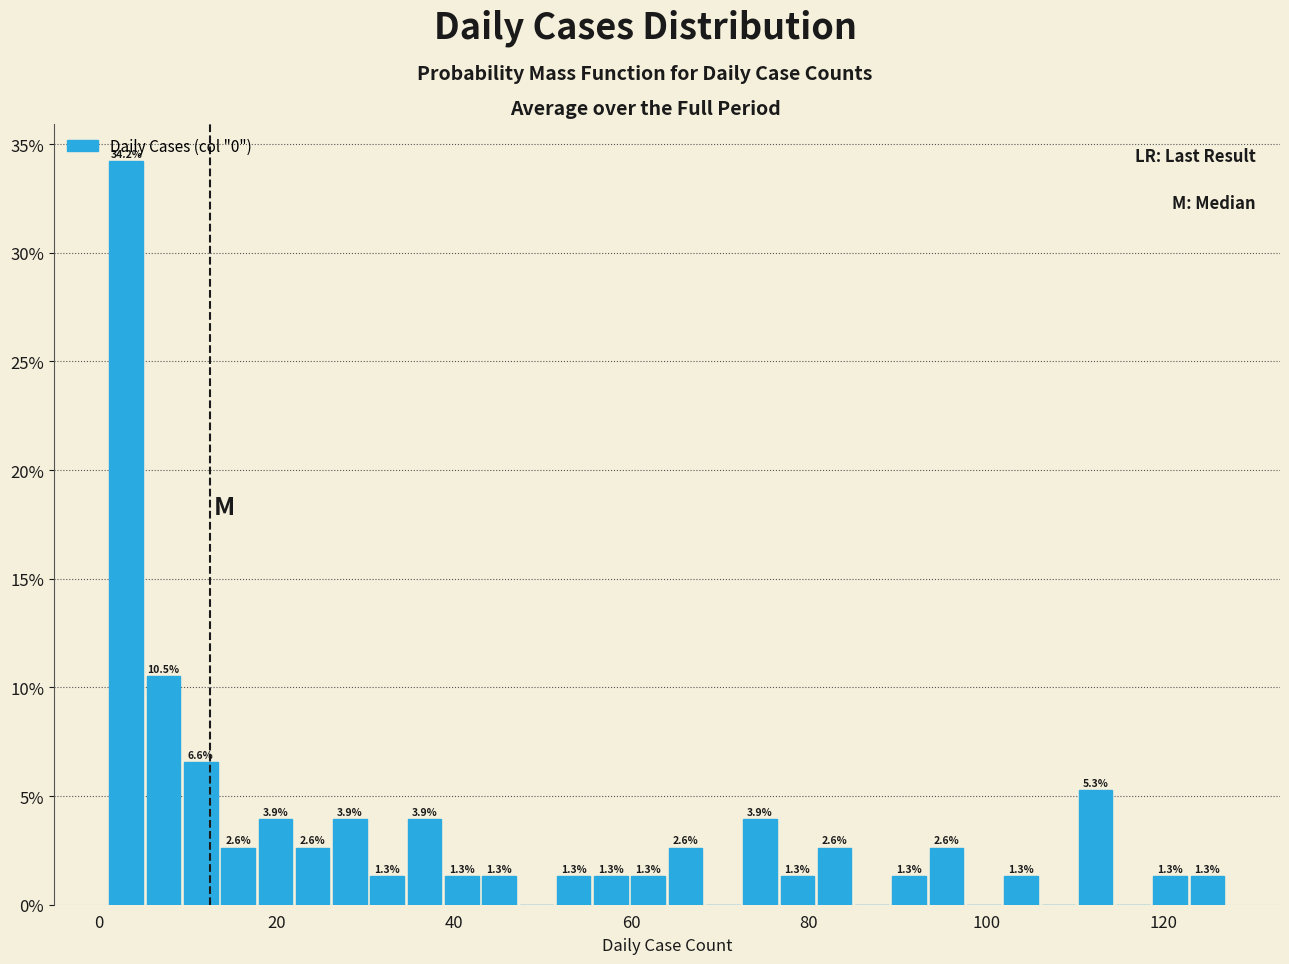

Read against the x-axis, roughly where is the centre of the tallest bar?

4